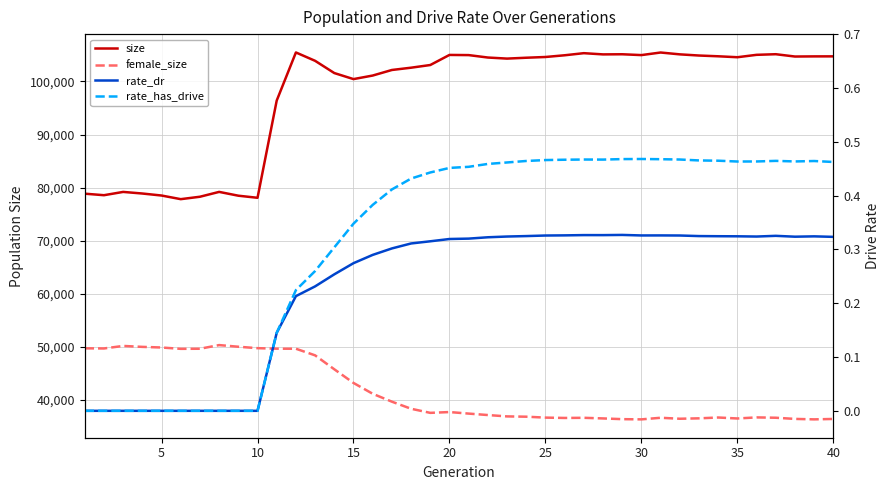

The value of rate_dr at 20 is 0.3. True or false?

True